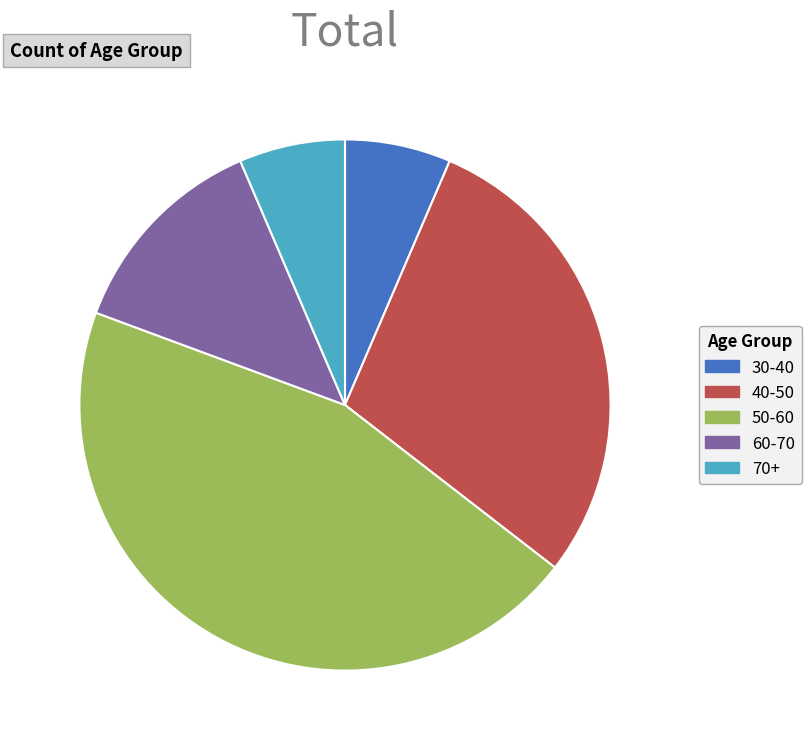

Does 40-50 account for over 50% of the chart?

No